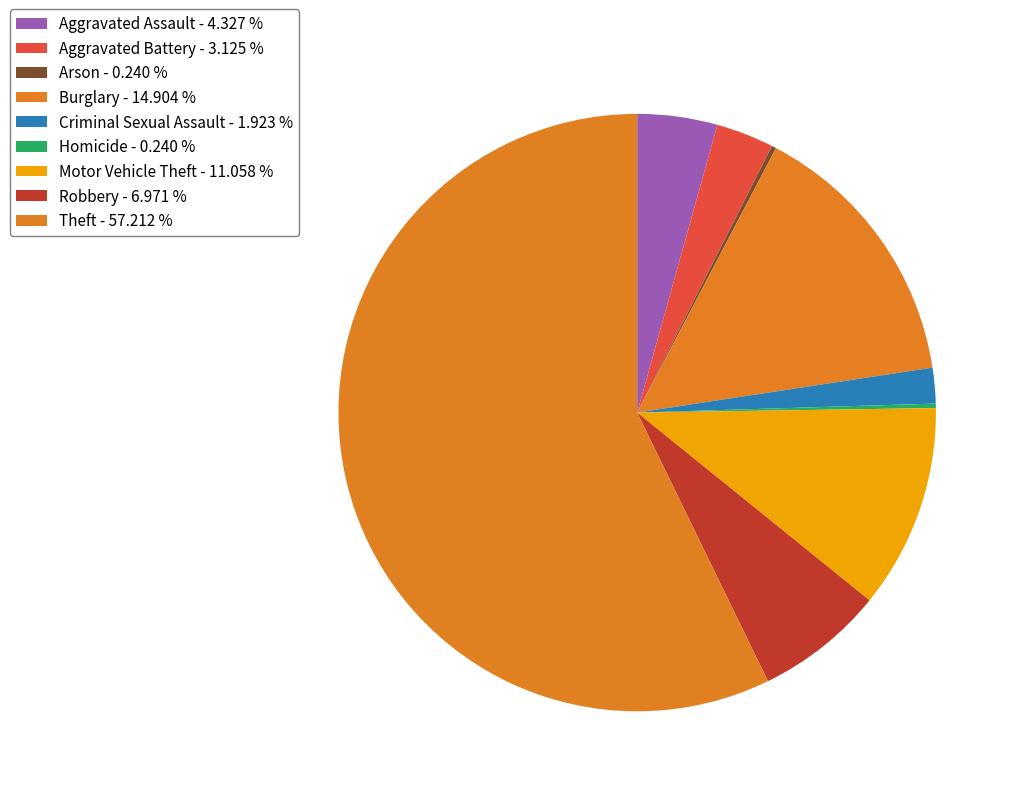

Is the sum of Aggravated Assault and Burglary greater than half?

No